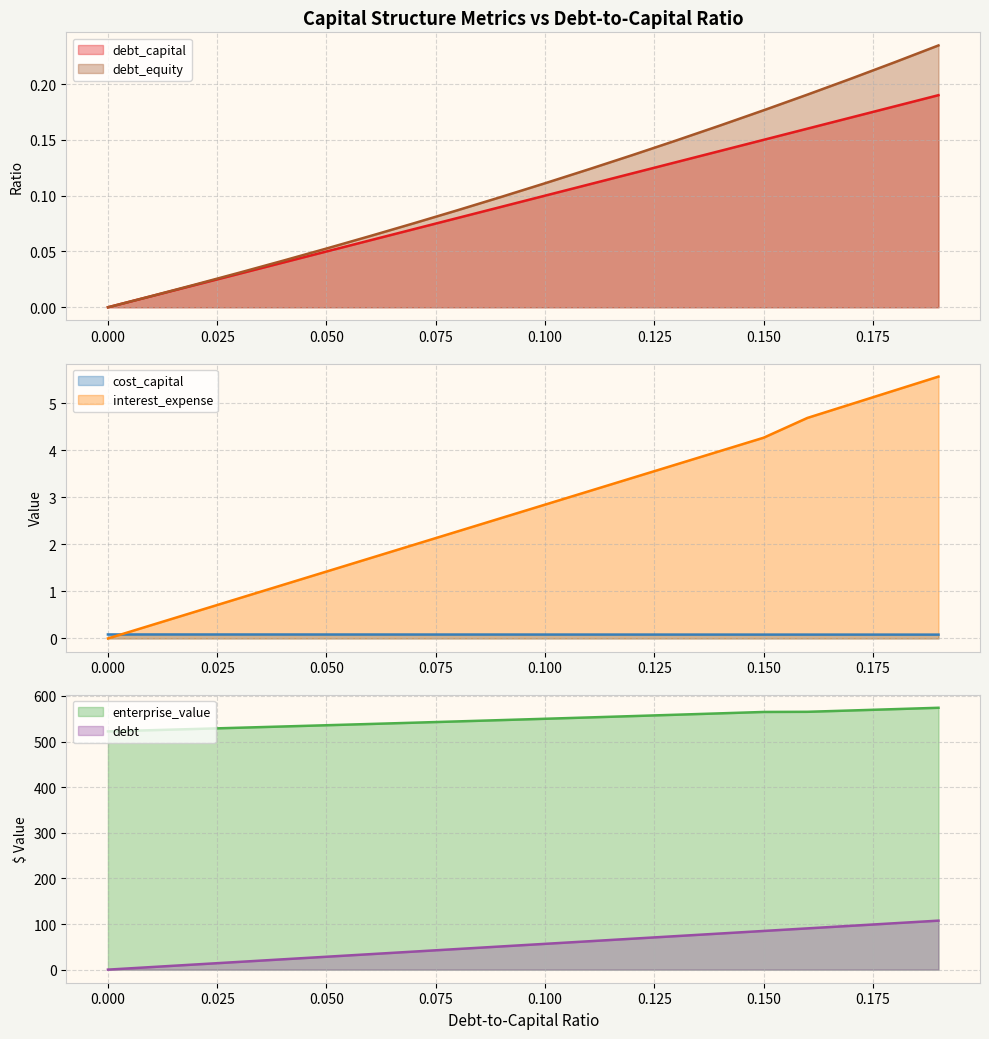

Reading left to right, what are all the values shown in this chart?

debt_capital: 0=0.0	0.01=0.0	0.02=0.0	0.03=0.0	0.04=0.0	0.05=0.1	0.06=0.1	0.07=0.1	0.08=0.1	0.09=0.1	0.1=0.1	0.11=0.1	0.12=0.1	0.13=0.1	0.14=0.1	0.15=0.1	0.16=0.2	0.17=0.2	0.18=0.2	0.19=0.2
cost_capital: 0=0.1	0.01=0.1	0.02=0.1	0.03=0.1	0.04=0.1	0.05=0.1	0.06=0.1	0.07=0.1	0.08=0.1	0.09=0.1	0.1=0.1	0.11=0.1	0.12=0.1	0.13=0.1	0.14=0.1	0.15=0.1	0.16=0.1	0.17=0.1	0.18=0.1	0.19=0.1
enterprise_value: 0=522.4	0.01=525.1	0.02=527.7	0.03=530.4	0.04=533.1	0.05=535.9	0.06=538.7	0.07=541.5	0.08=544.3	0.09=547.2	0.1=550.1	0.11=553.0	0.12=555.9	0.13=558.9	0.14=562.0	0.15=565.0	0.16=565.3	0.17=568.3	0.18=571.2	0.19=574.2
debt: 0=0.0	0.01=5.7	0.02=11.3	0.03=17.0	0.04=22.6	0.05=28.3	0.06=33.9	0.07=39.6	0.08=45.2	0.09=50.9	0.1=56.5	0.11=62.2	0.12=67.8	0.13=73.5	0.14=79.1	0.15=84.8	0.16=90.4	0.17=96.1	0.18=101.8	0.19=107.4
interest_expense: 0=0.0	0.01=0.3	0.02=0.6	0.03=0.9	0.04=1.1	0.05=1.4	0.06=1.7	0.07=2.0	0.08=2.3	0.09=2.6	0.1=2.8	0.11=3.1	0.12=3.4	0.13=3.7	0.14=4.0	0.15=4.3	0.16=4.7	0.17=5.0	0.18=5.3	0.19=5.6
debt_equity: 0=0.0	0.01=0.0	0.02=0.0	0.03=0.0	0.04=0.0	0.05=0.1	0.06=0.1	0.07=0.1	0.08=0.1	0.09=0.1	0.1=0.1	0.11=0.1	0.12=0.1	0.13=0.1	0.14=0.2	0.15=0.2	0.16=0.2	0.17=0.2	0.18=0.2	0.19=0.2